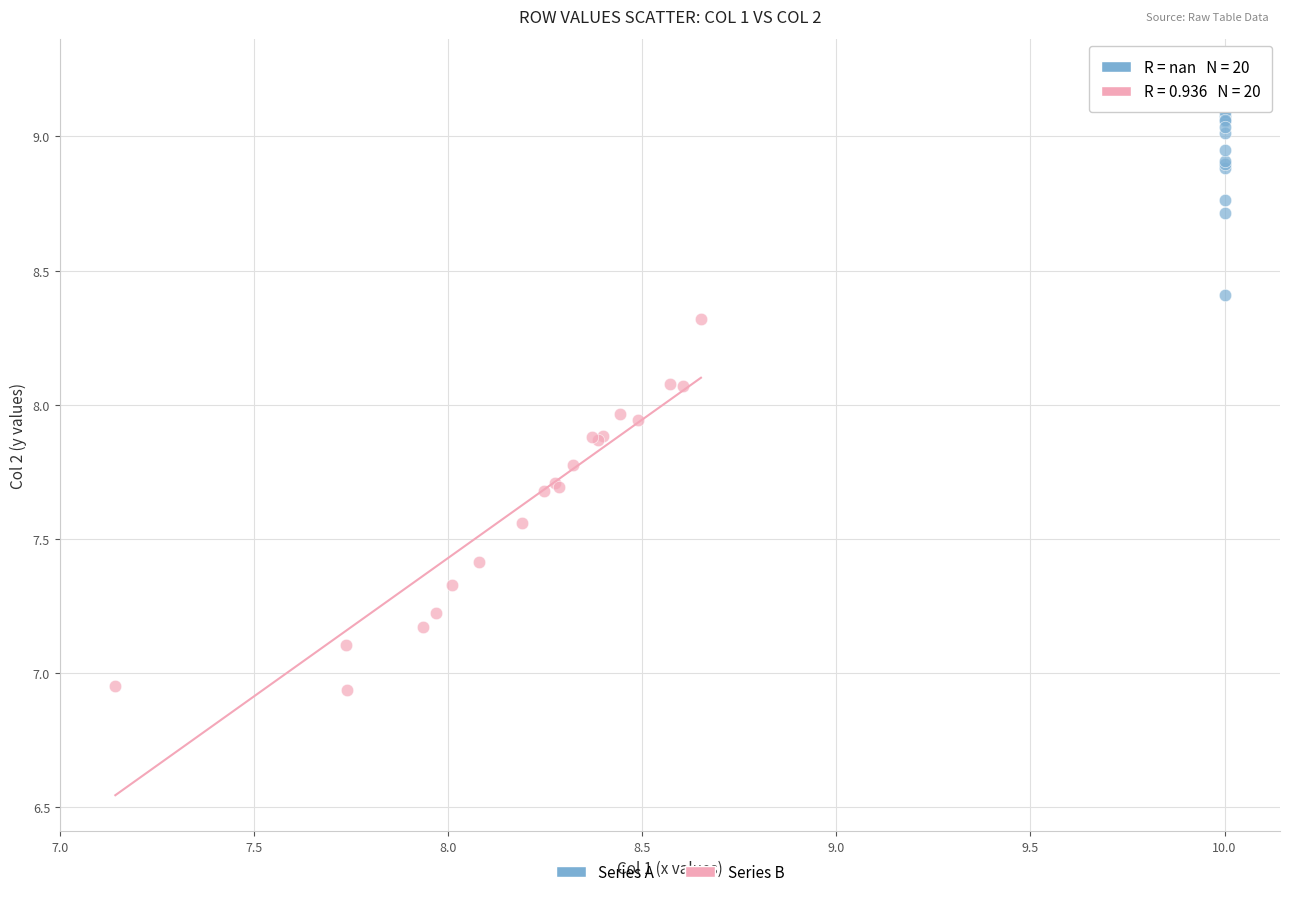

Which series has the widest spread of Y values?

Series B